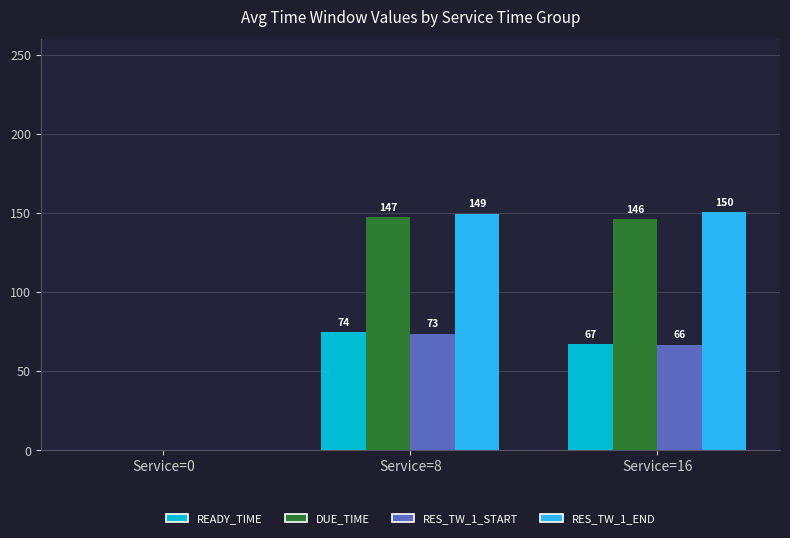

What is the highest value of the RES_TW_1_START series?

73.7